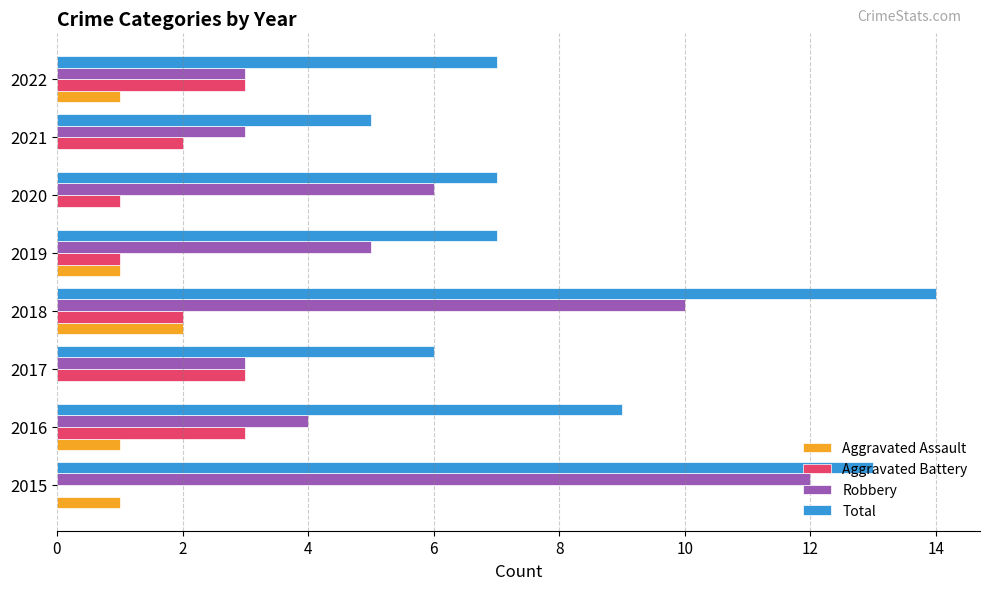

What is the sum of all Aggravated Assault values?

6